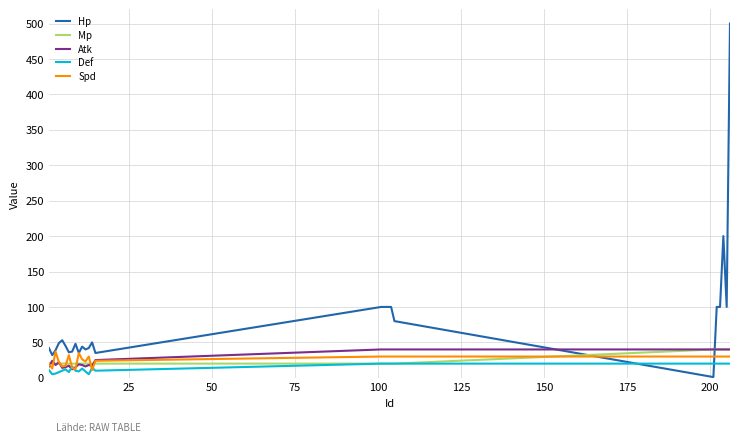

Which series has the largest range (max minus min)?

Hp